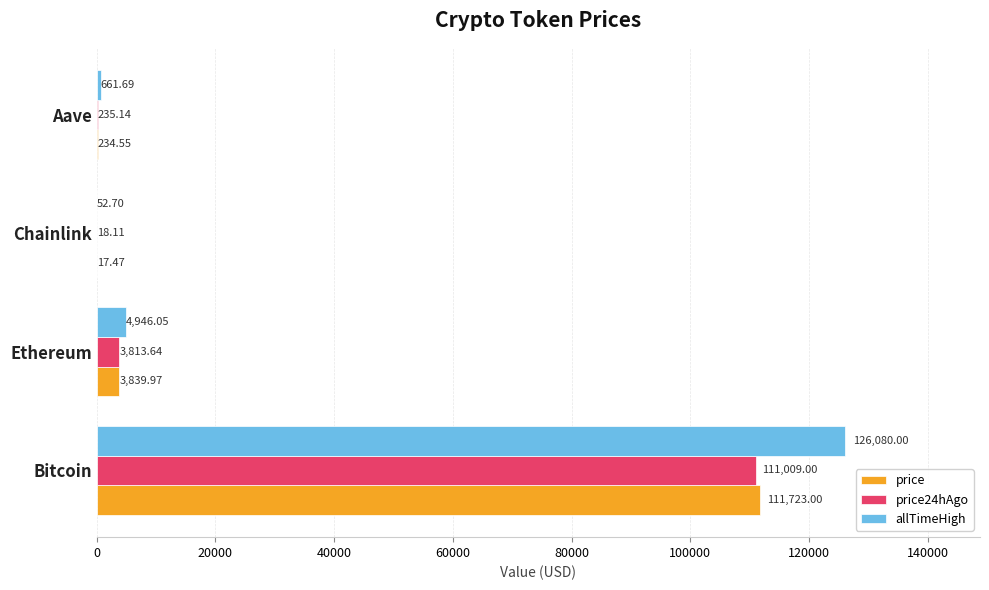

What is the sum of all price24hAgo values?

115075.9